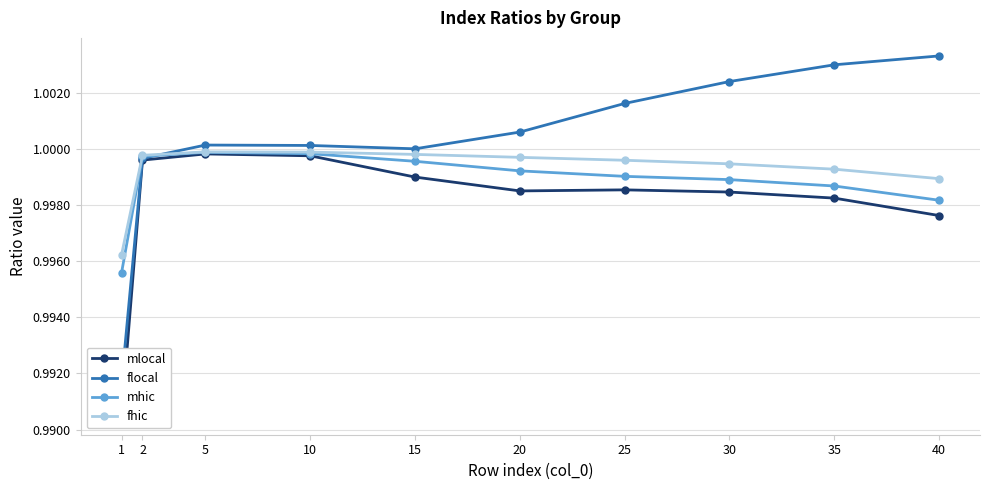

Between which two adjacent categories do fhic and flocal first intersect?

2 and 5